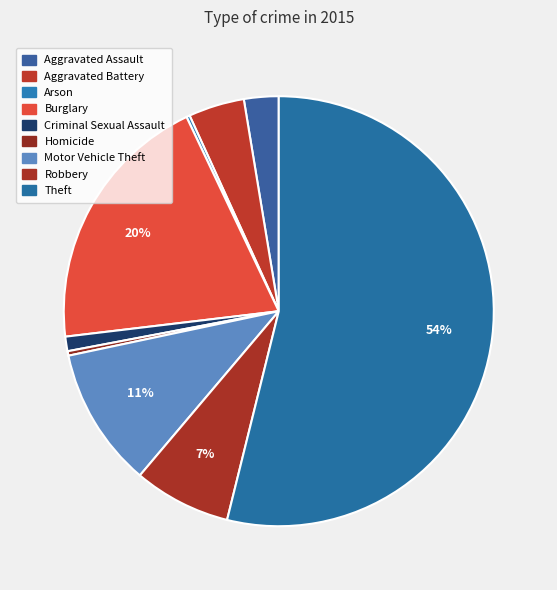

Is it true that Aggravated Assault is 14% of the pie?

False